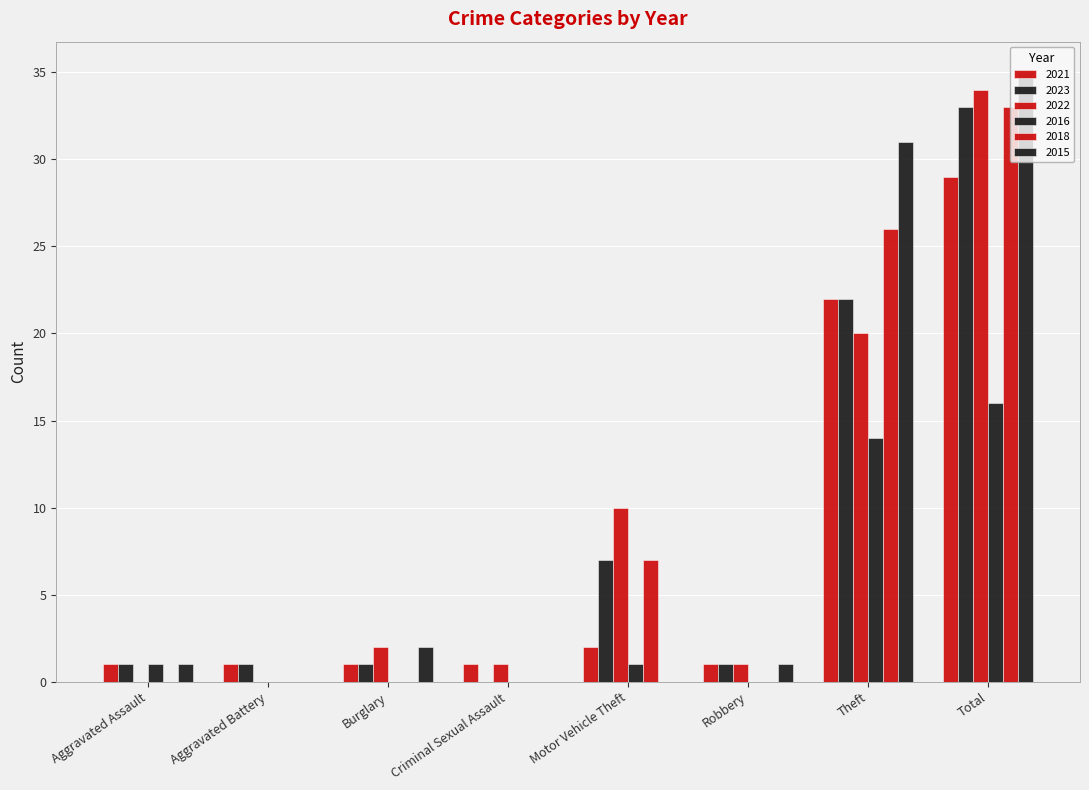

How many series are shown in this chart?

6